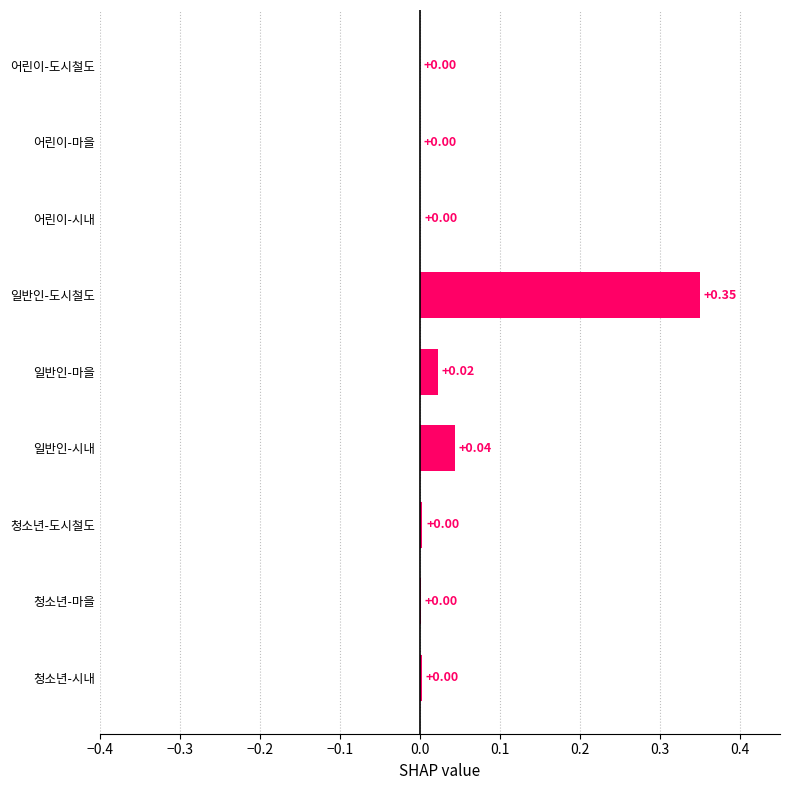

What is the sum of all values?

0.4